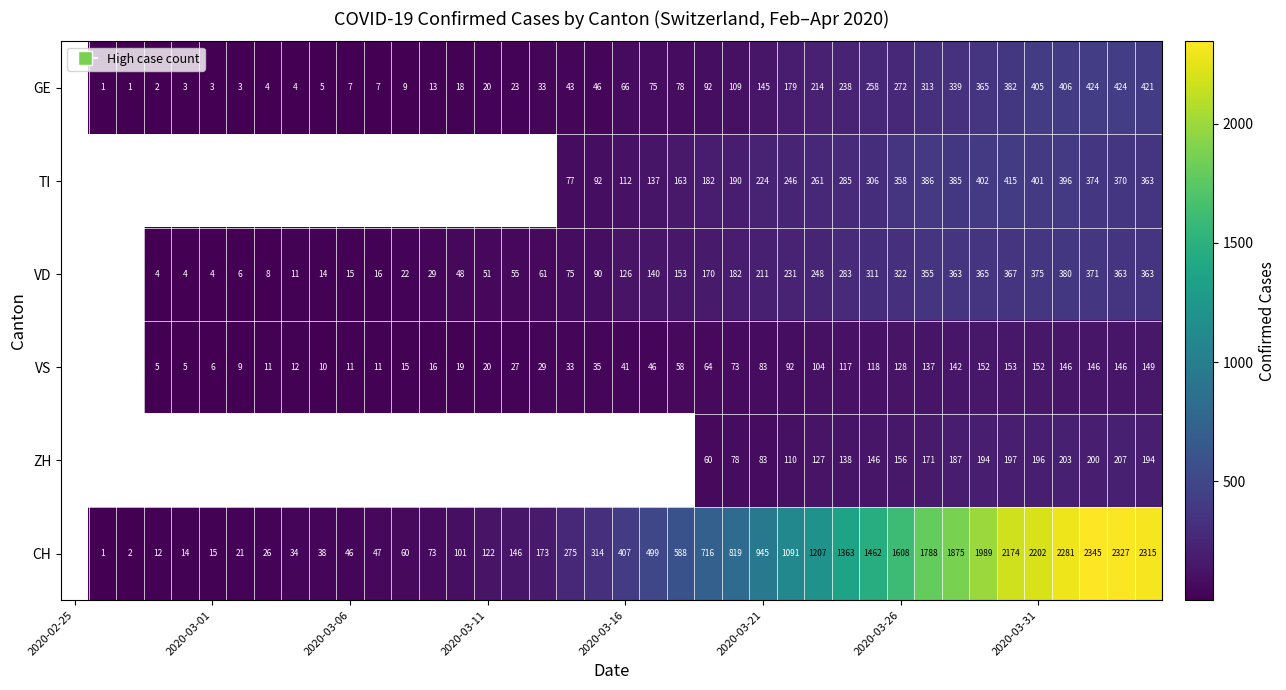

True or false: VS has a value of 41 at 2020-03-16.

True